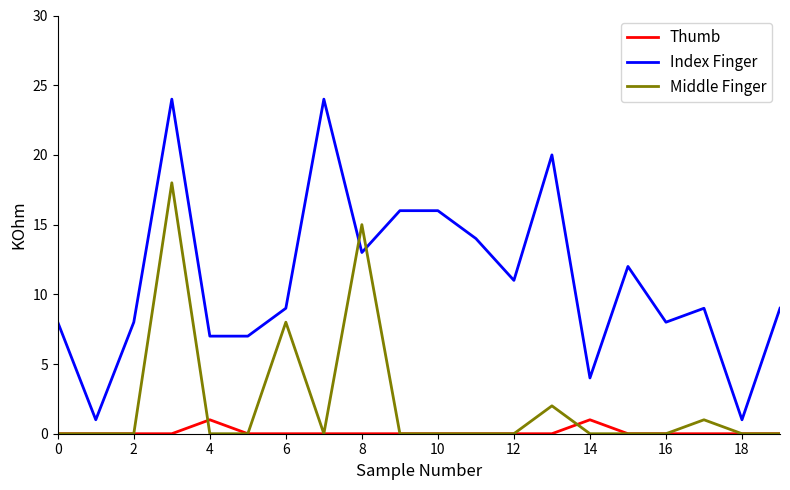

Which series has the largest range (max minus min)?

Index Finger